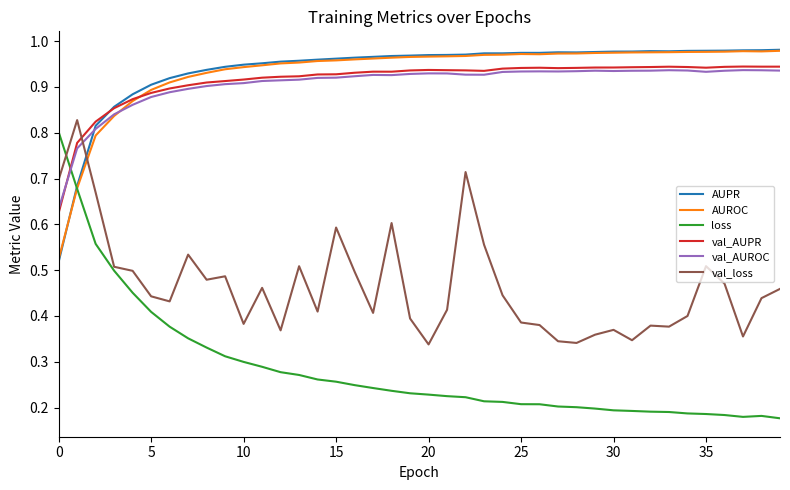

Which series has the largest range (max minus min)?

loss